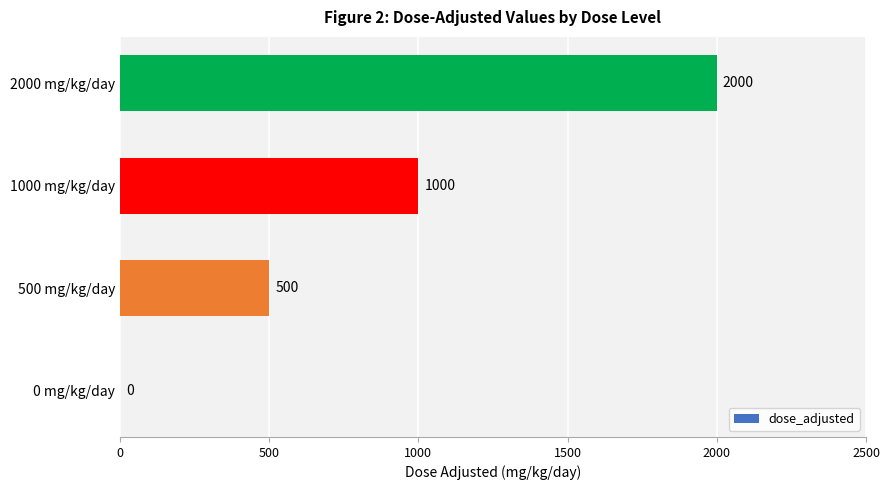

The chart shows a value of 1149 at 2000 mg/kg/day. True or false?

False